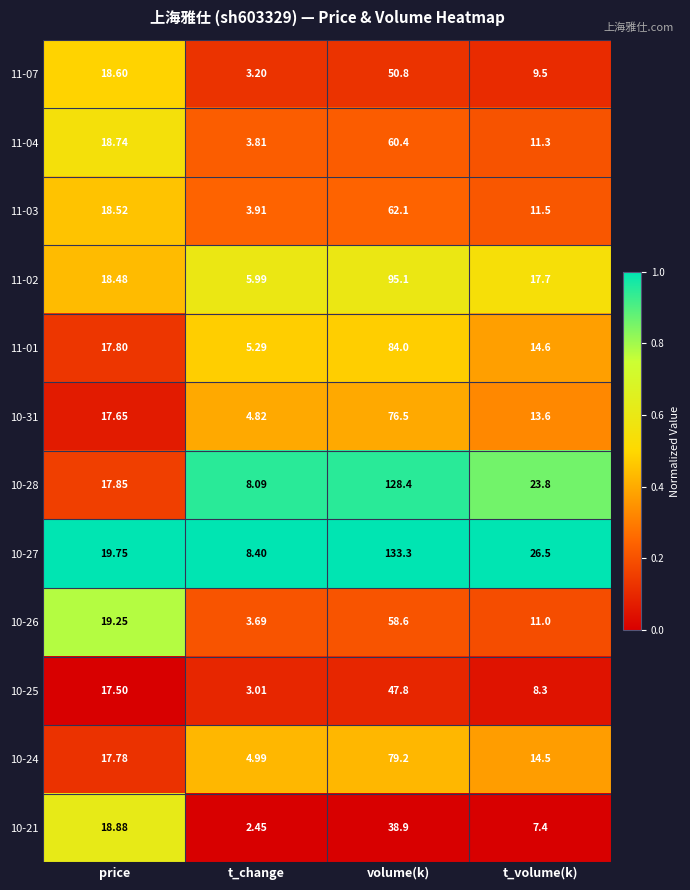

Where is 11-04 nearest to the value 32?

price